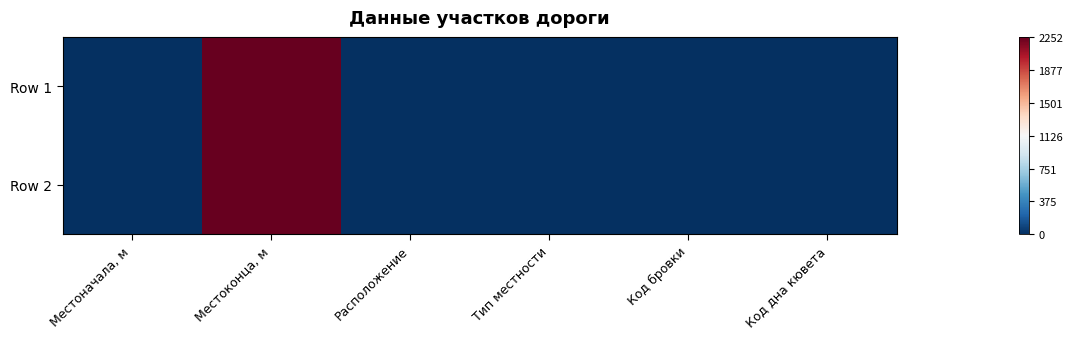

List the series in order of their peak value, lowest first.

Row 1, Row 2